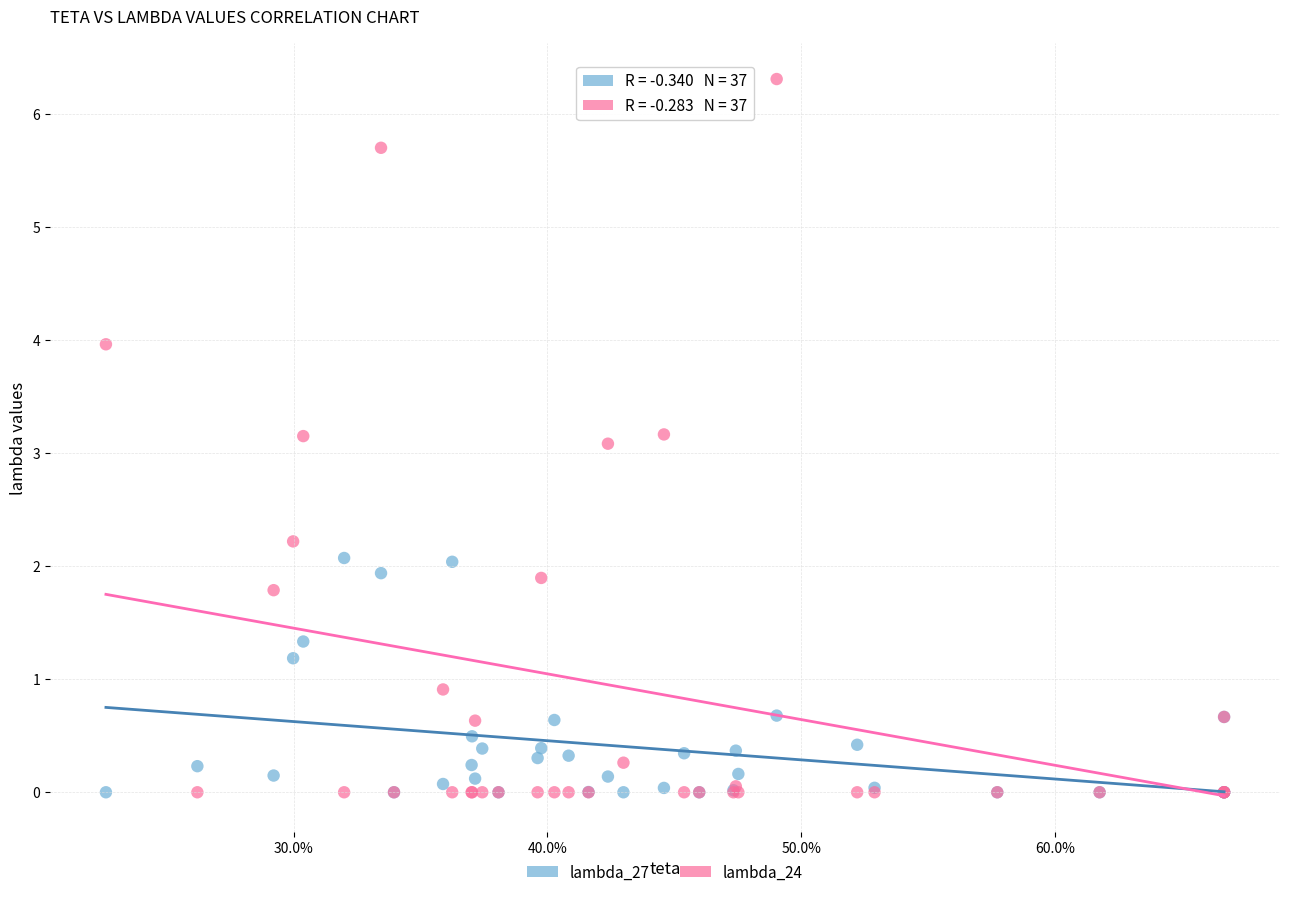

What are all the series names shown in the legend?

lambda_27, lambda_24